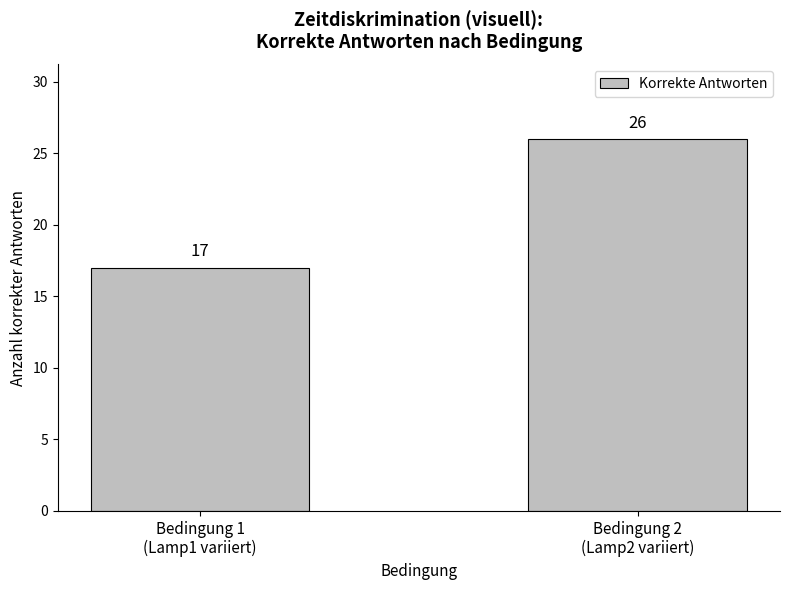

Reading left to right, what are all the values shown in this chart?

17	26